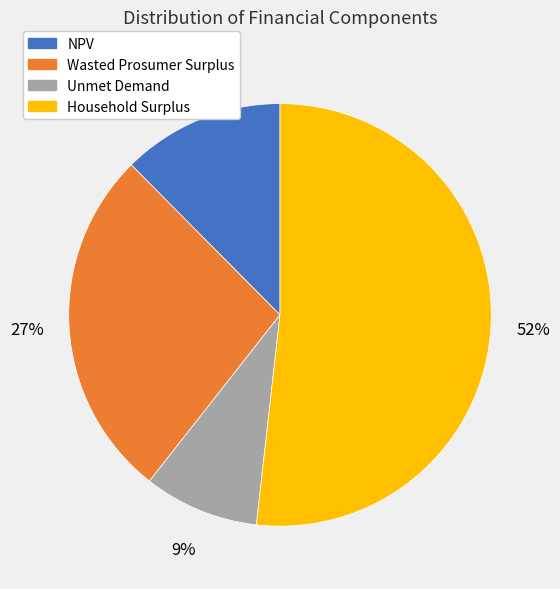

To the nearest percent, what percentage of the pie is Unmet Demand?

9%